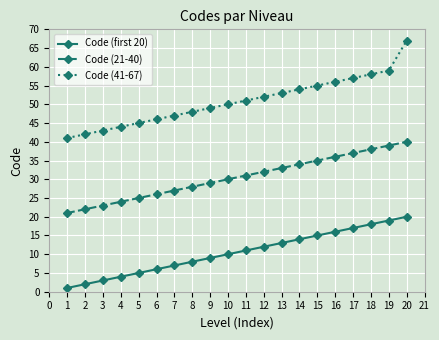

How many data points does each series have?

20